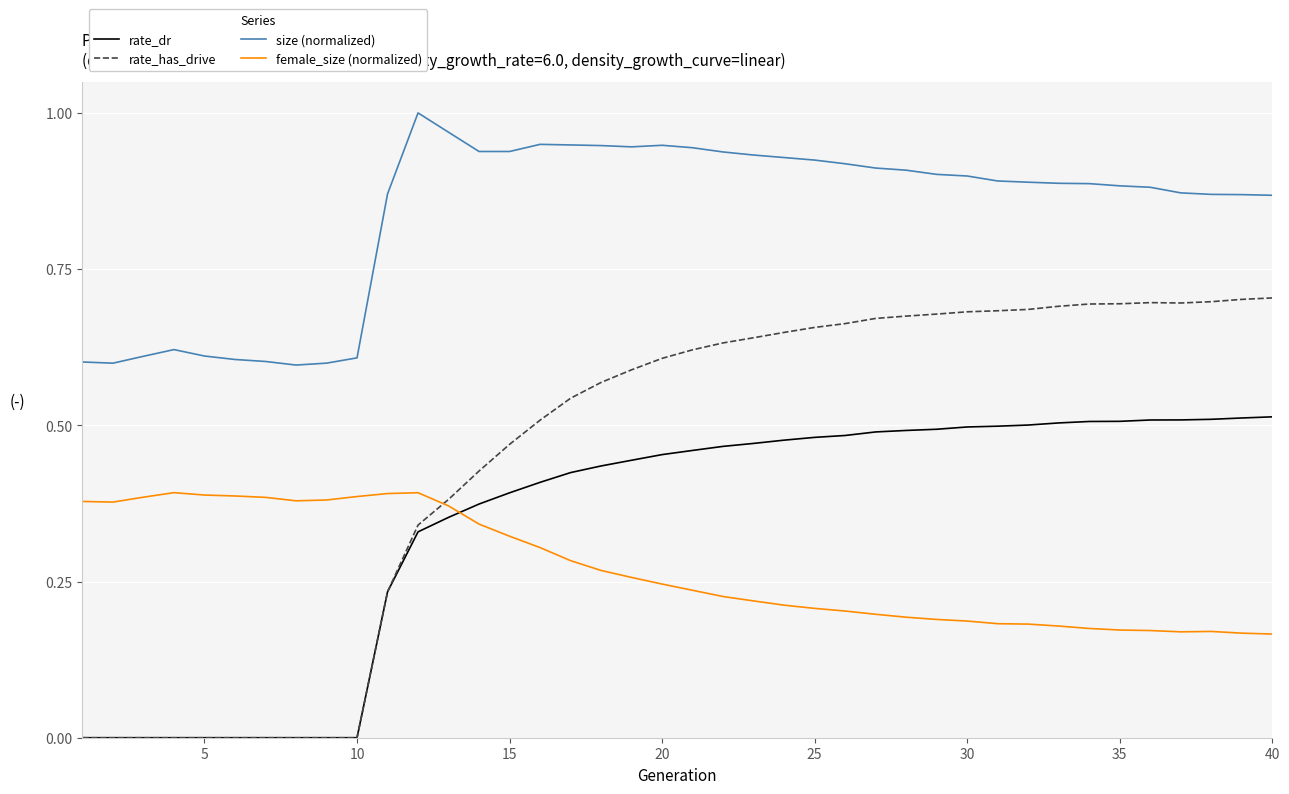

Rank the series by their maximum value, from highest to lowest.

size (normalized), rate_has_drive, rate_dr, female_size (normalized)